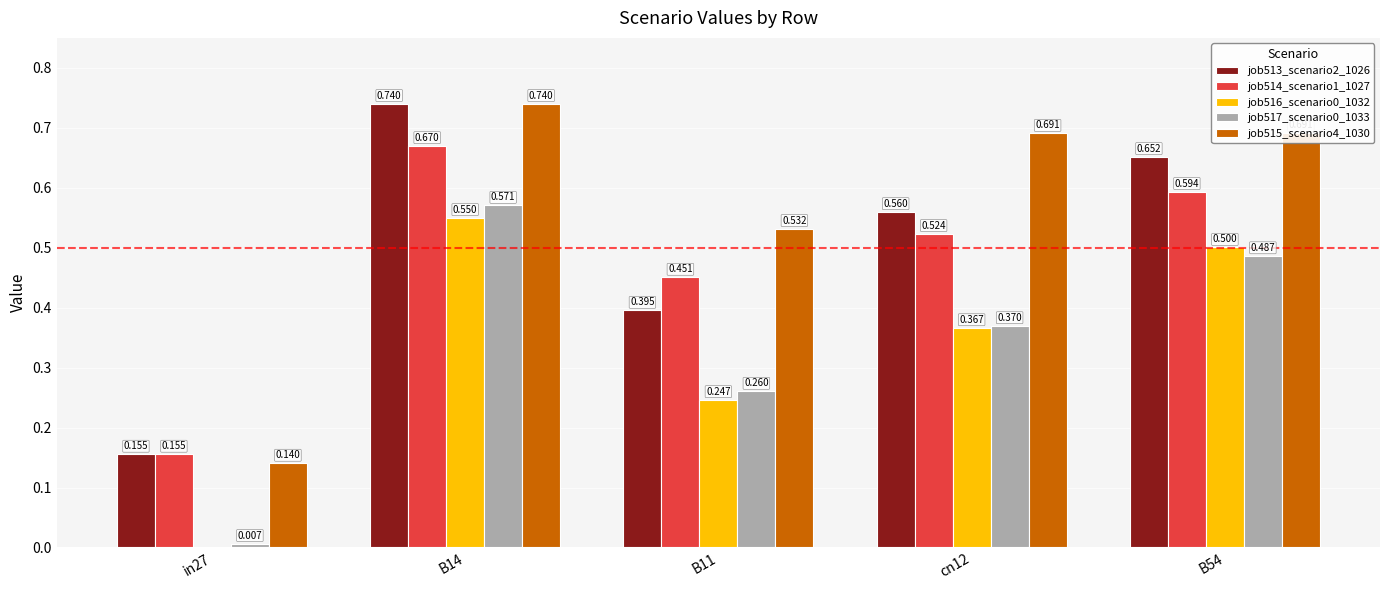

Is the value of job514_scenario1_1027 at B11 greater than the value of job515_scenario4_1030 at B11?

No